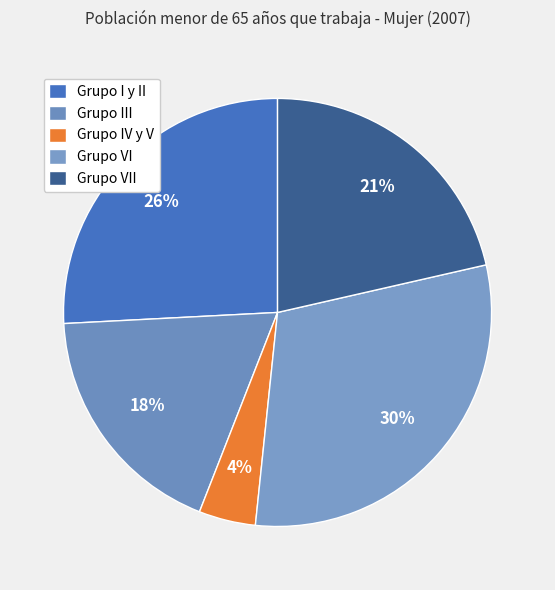

How many segments does this pie chart have?

5